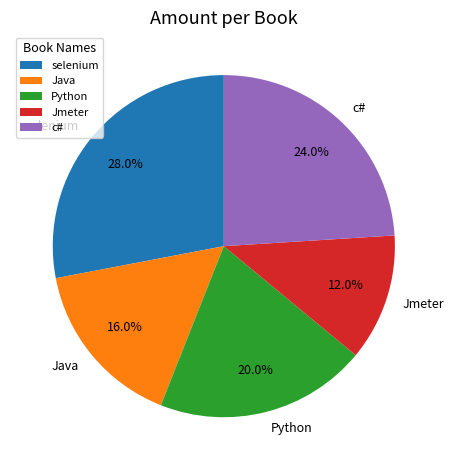

Is it true that Python is 13% of the pie?

False